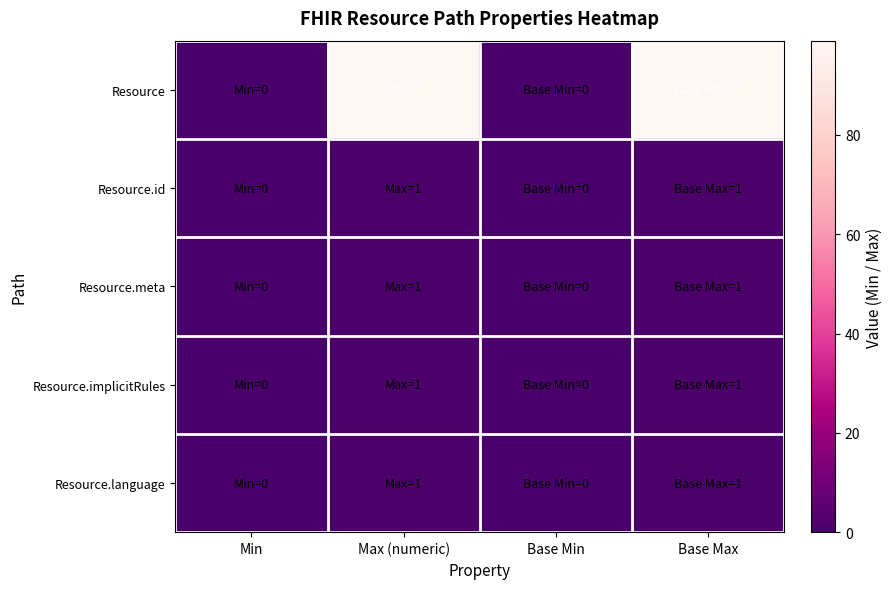

What is the greatest value displayed?

99